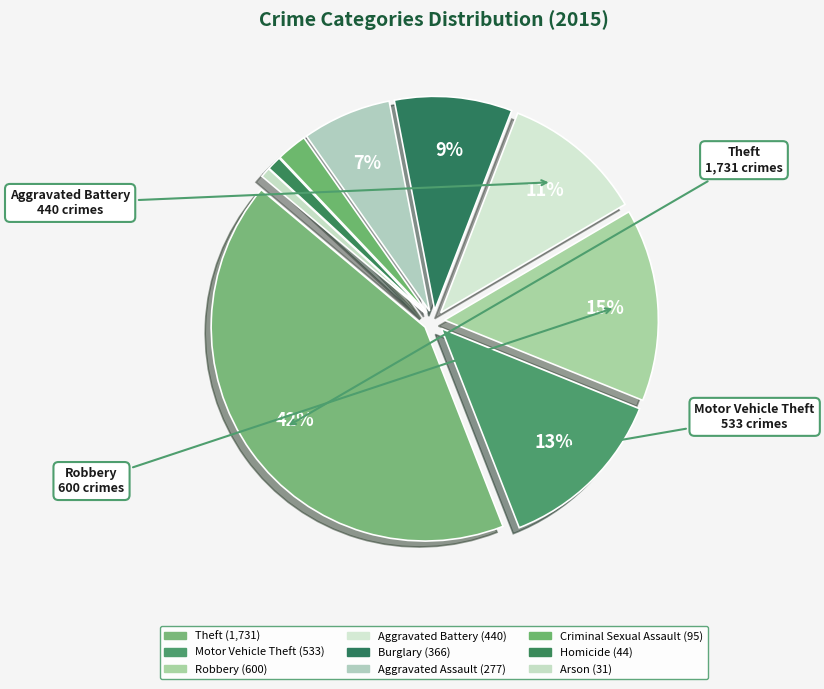

What is the total percentage of Homicide and Arson?

1.8%